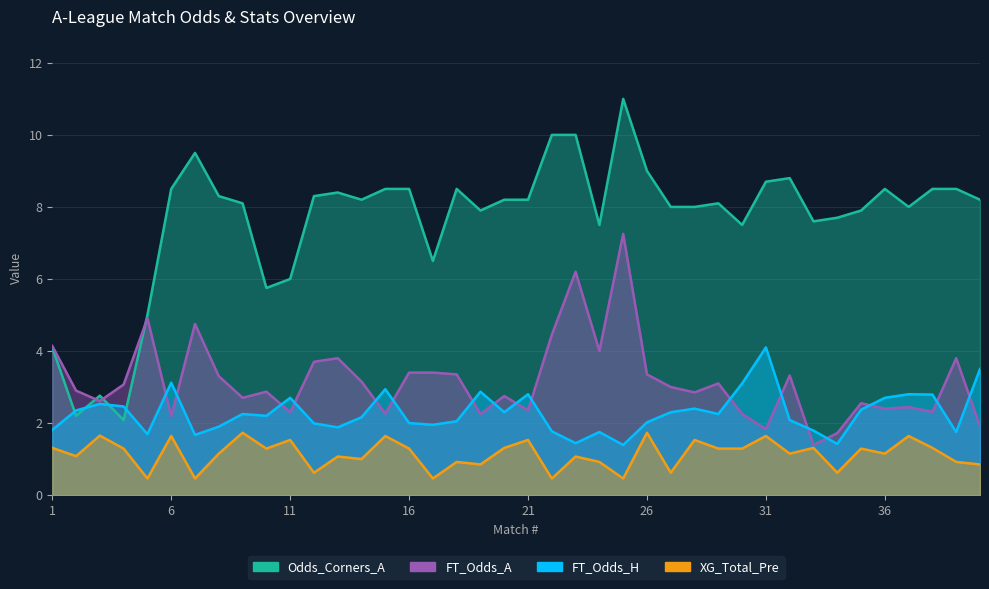

Where is the first local minimum for XG_Total_Pre?

2